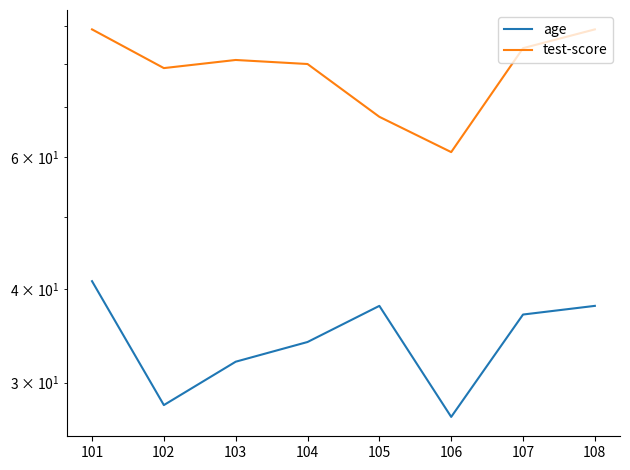

What value does the age series have at 105, to the nearest 5?

40